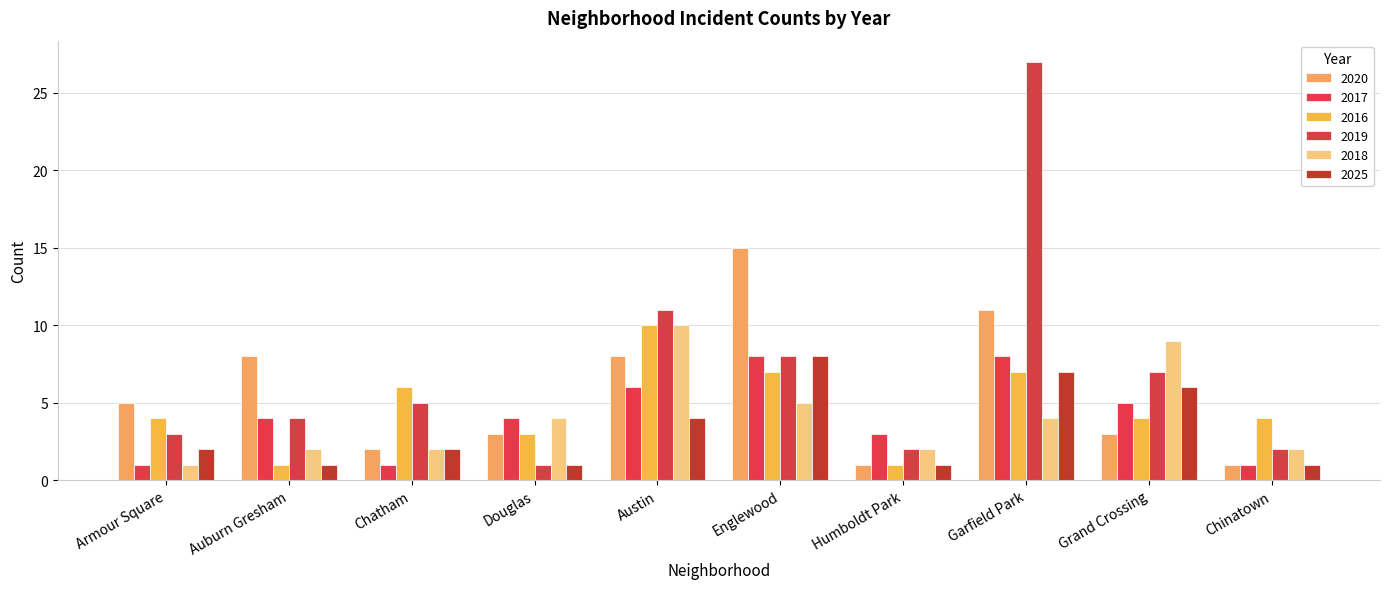

How many data points does each series have?

10